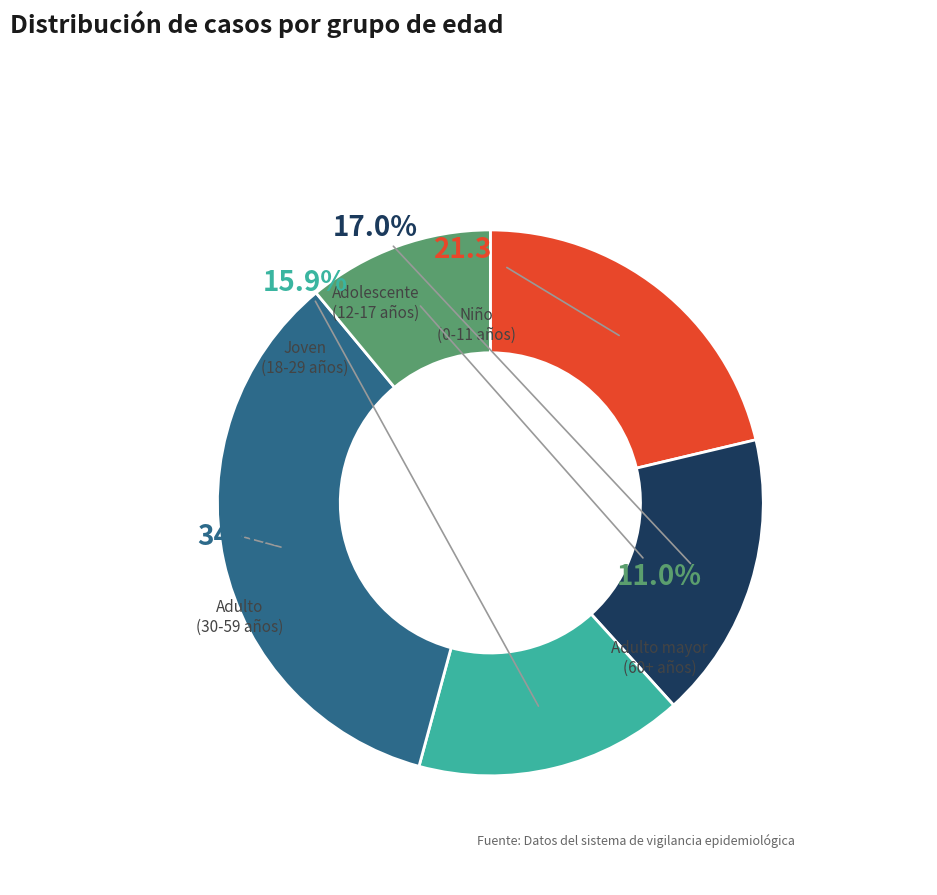

Does any single category account for the majority?

No